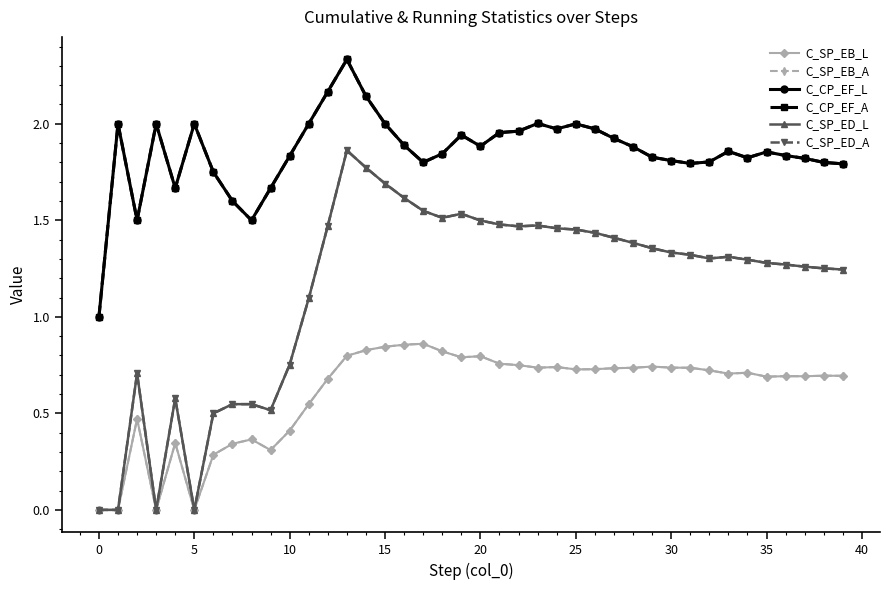

Is this an area chart (filled region under the line)?

No